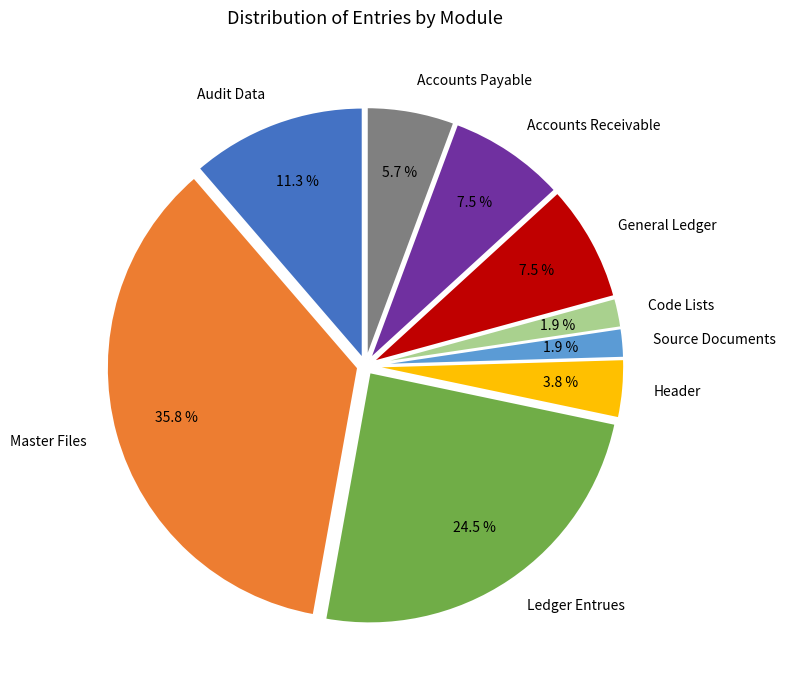

What is the largest slice in the pie chart?

Master Files